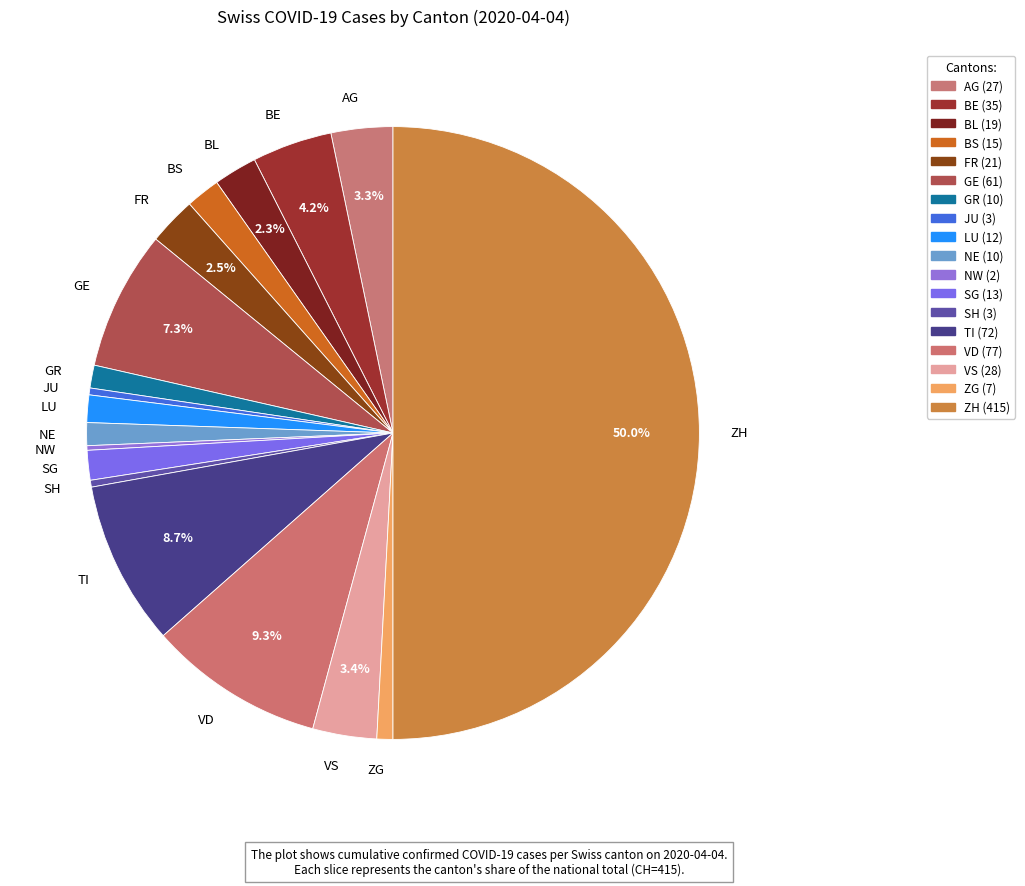

Do BE and JU together represent more than half of the pie?

No